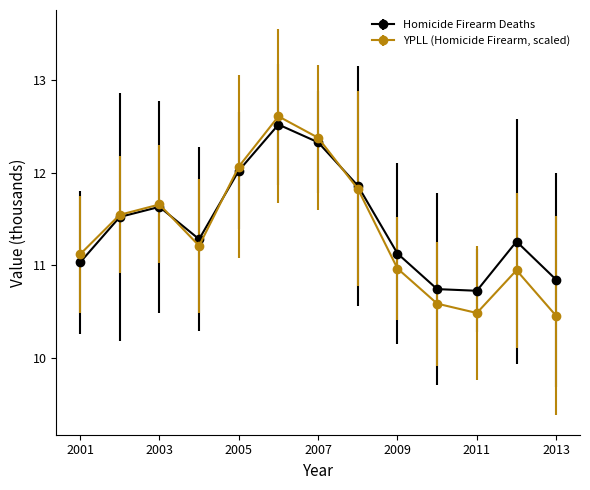

List the series in order of their overall mean, highest first.

Homicide Firearm Deaths, YPLL (Homicide Firearm, scaled)